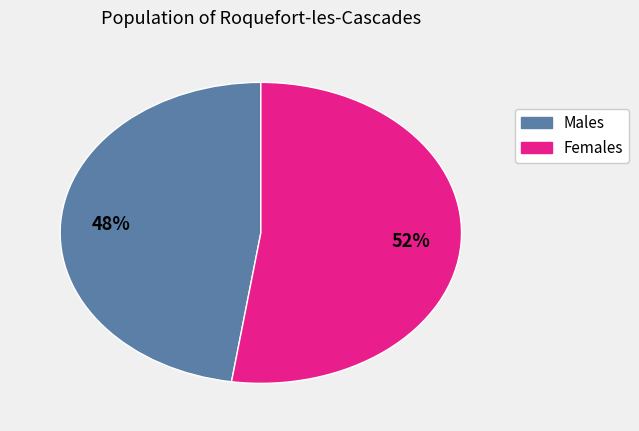

Does any single category account for the majority?

Yes